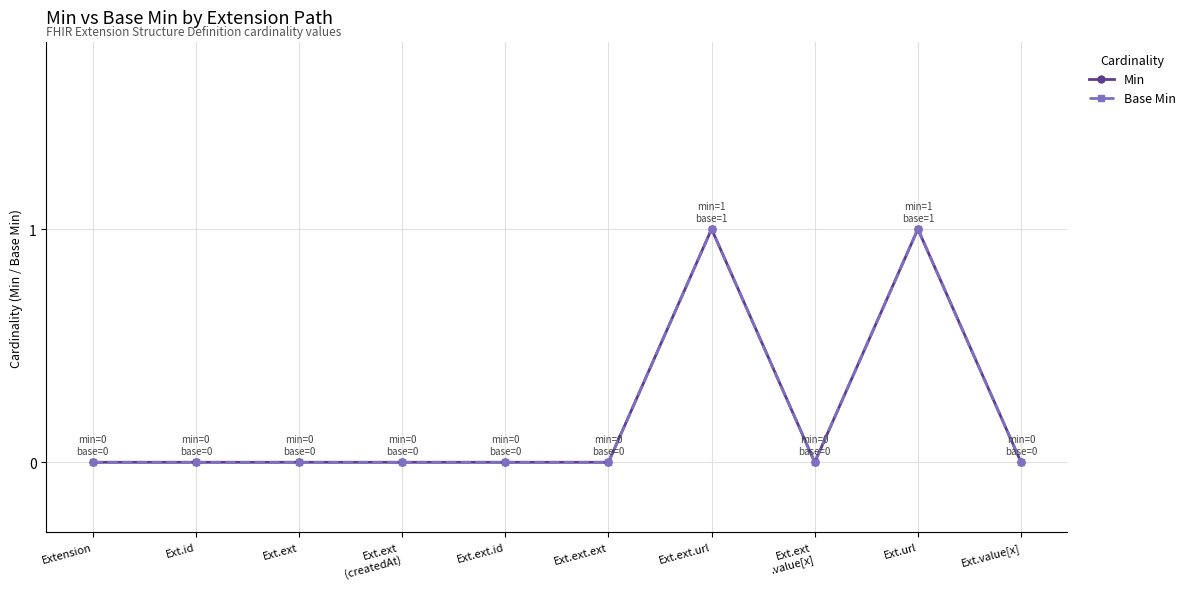

Does the chart have visible grid lines?

Yes